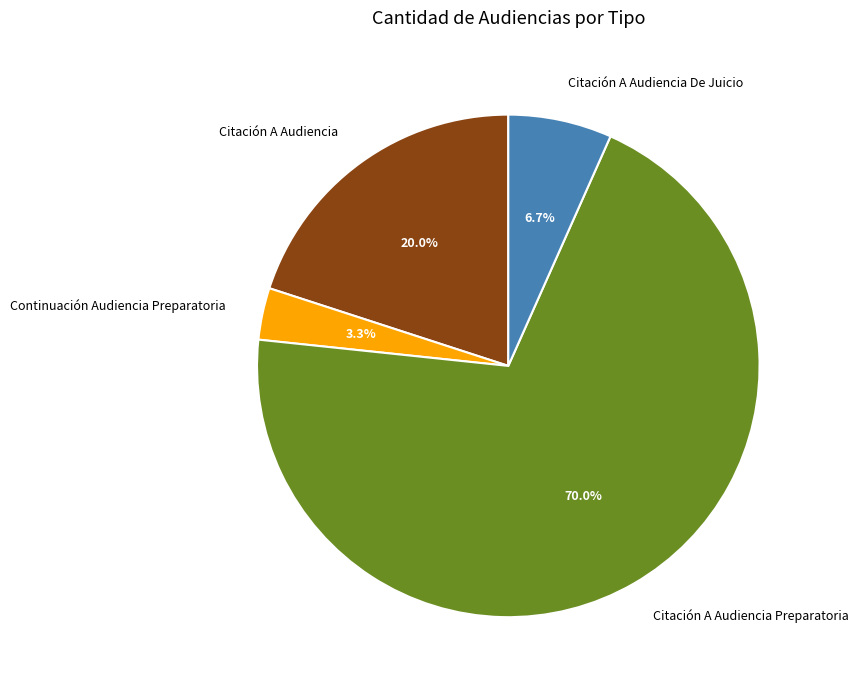

To the nearest percent, what is the average slice percentage?

25%